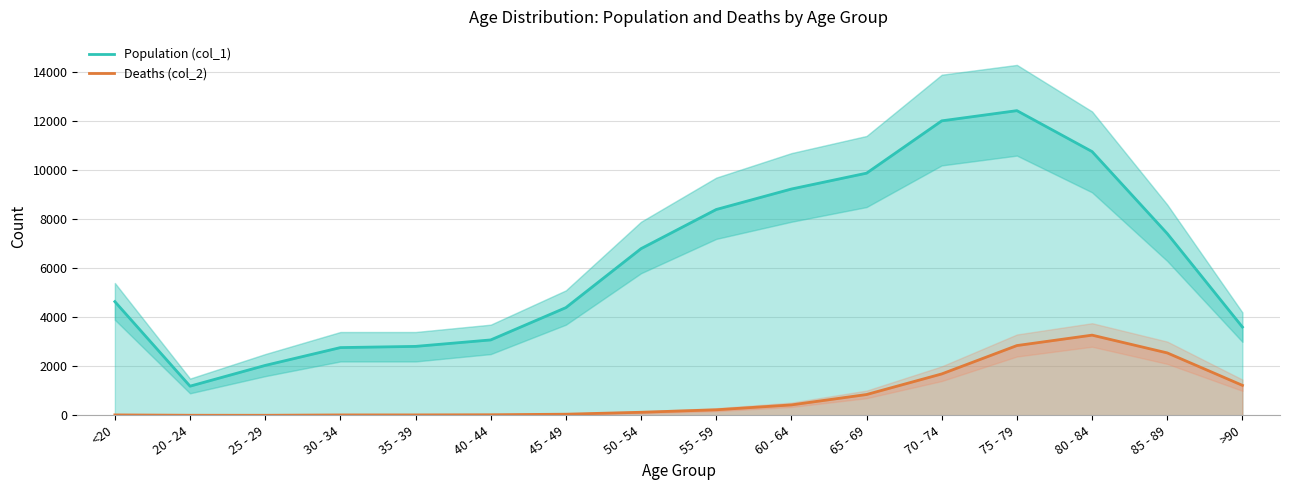

Which series has the largest total across all categories?

Population (col_1)